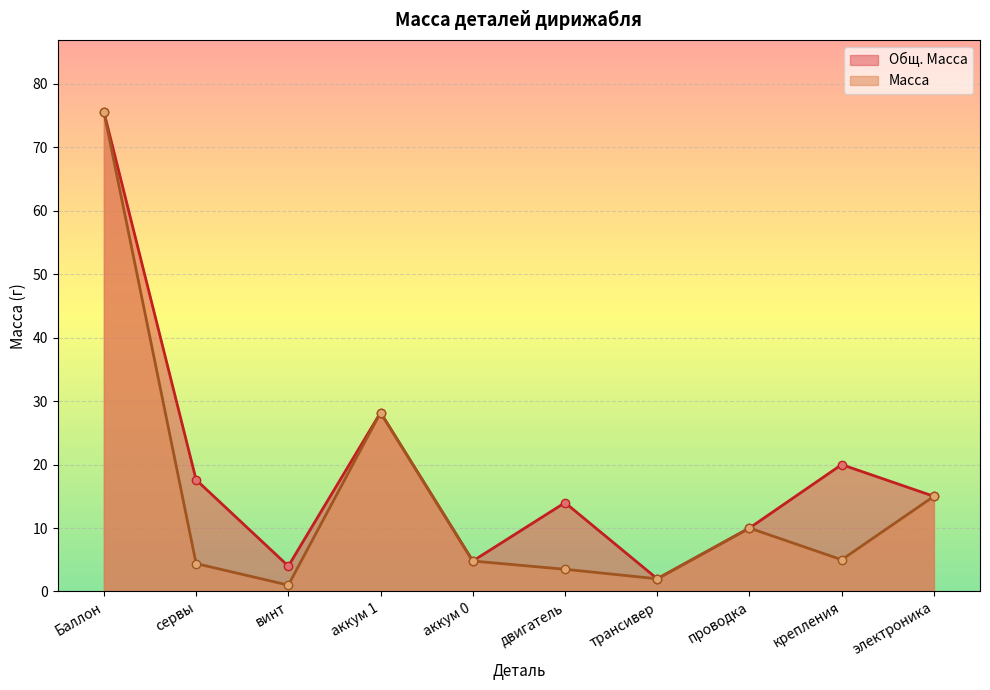

Where is Масса nearest to the value 38?

аккум 1